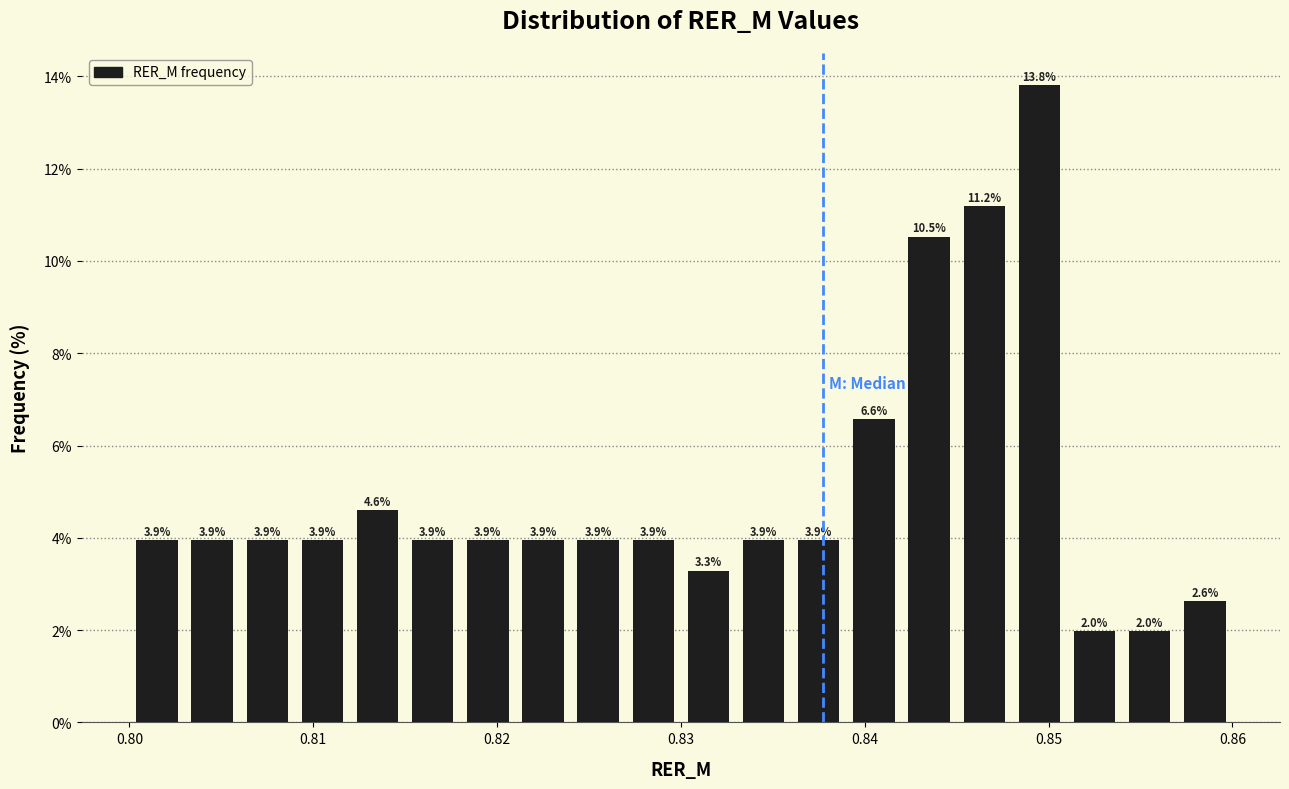

Read against the x-axis, roughly where is the centre of the tallest bar?

0.850